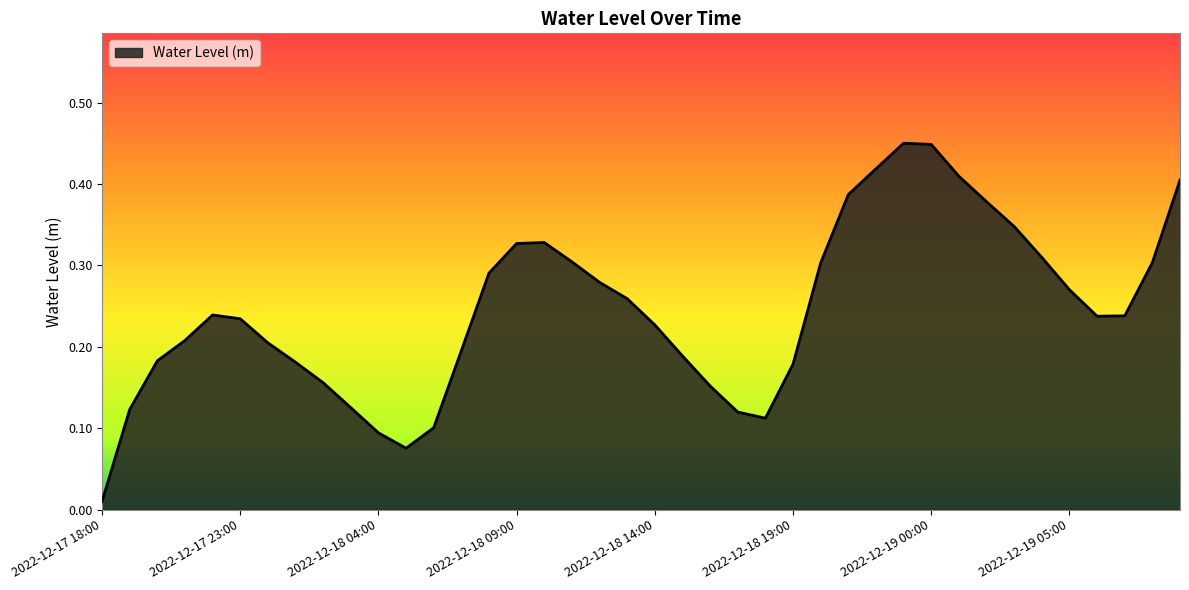

At which category does the chart reach its peak across all series?

2022-12-18 23:00